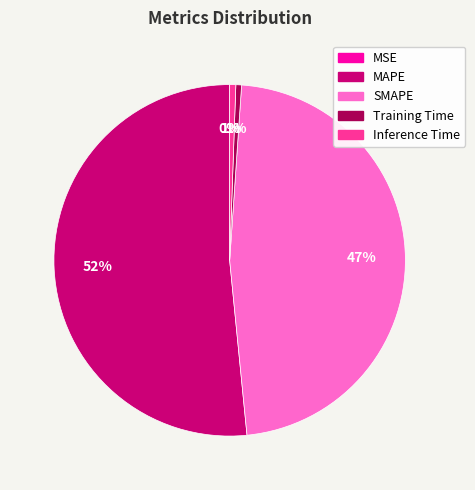

What percentage is the SMAPE slice, to the nearest percent?

47%